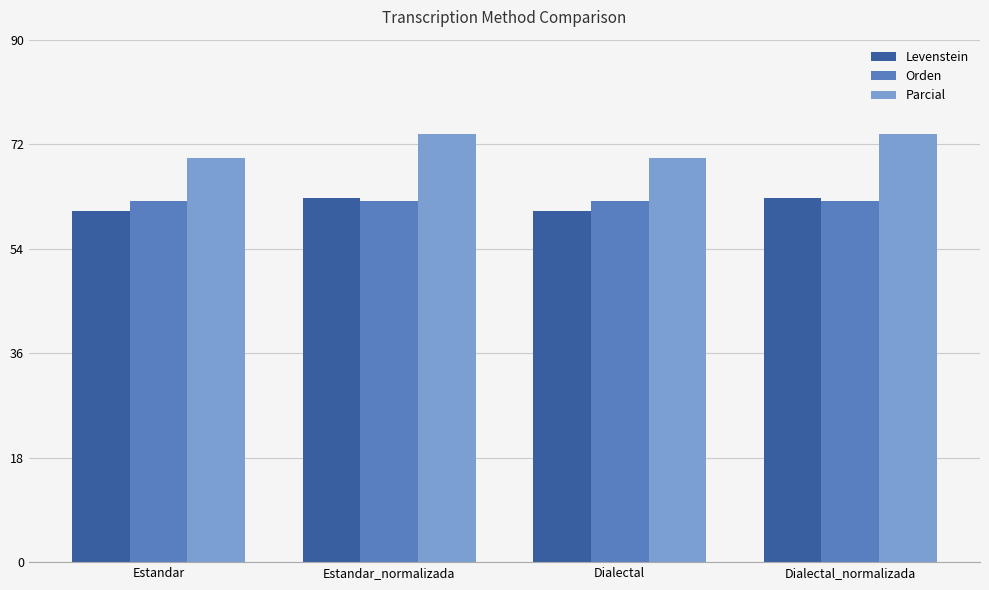

What is the difference between the highest and lowest values at Dialectal?

9.1